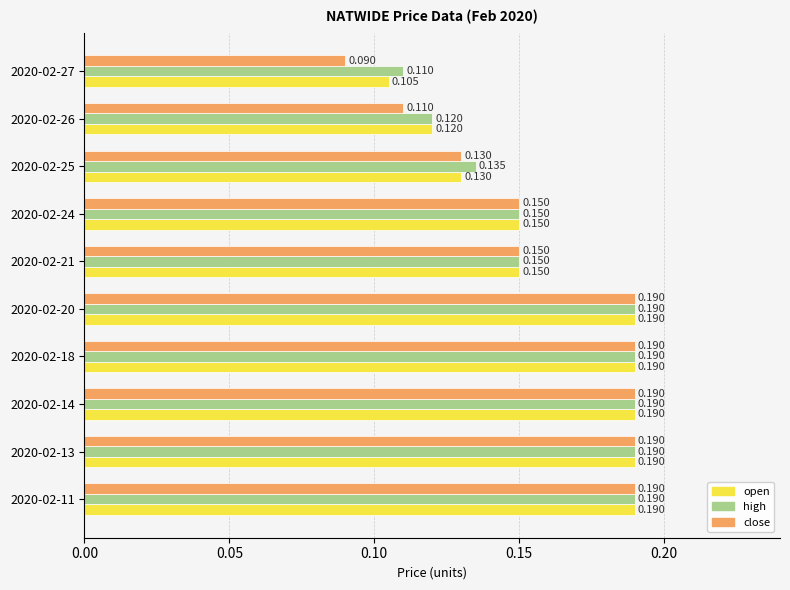

Count the high values in the range 0 to 1.

10